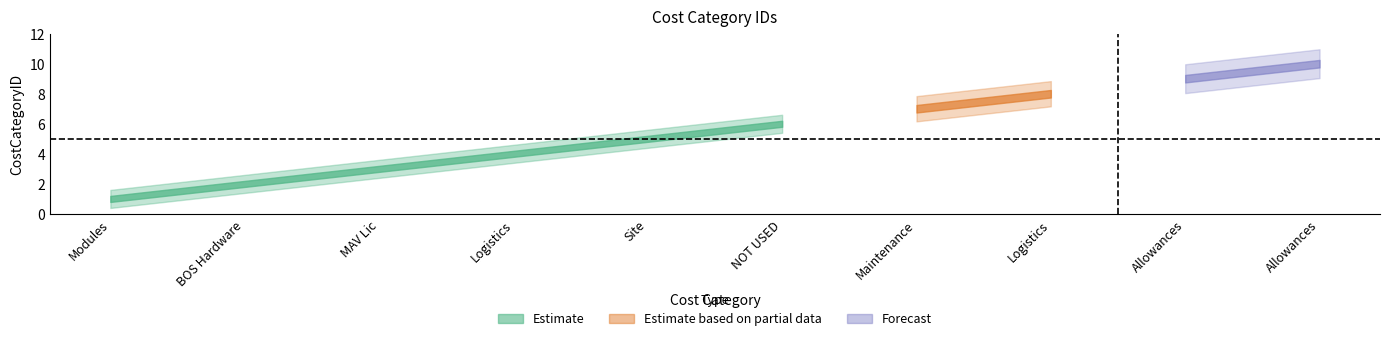

At which label is the value closest to 5?

Site